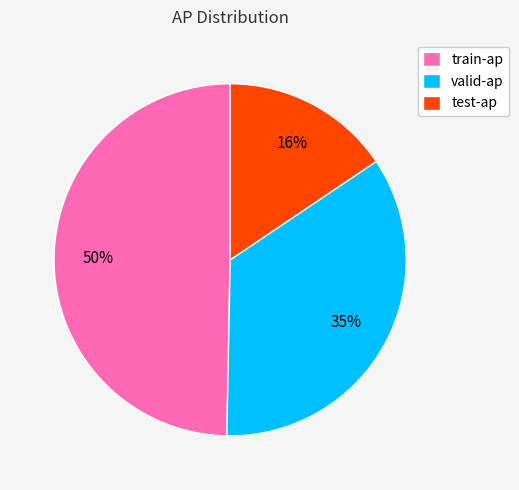

Combined, do valid-ap and train-ap account for over 50%?

Yes